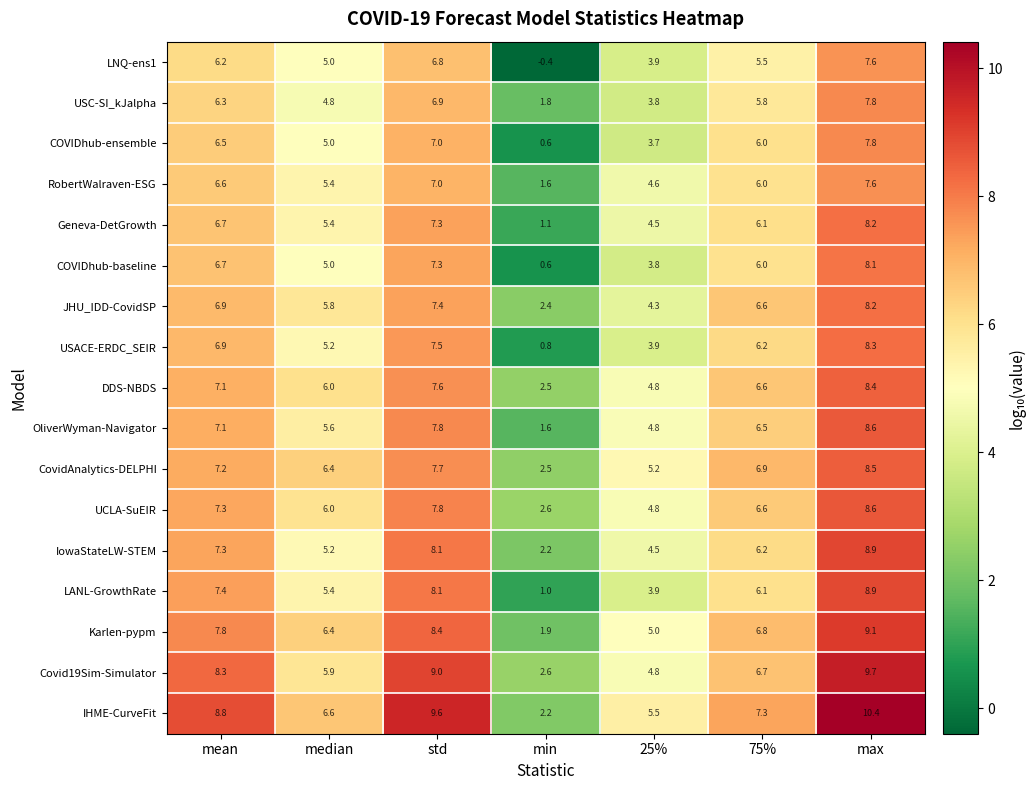

Where does the IHME-CurveFit series first go above 7?

mean